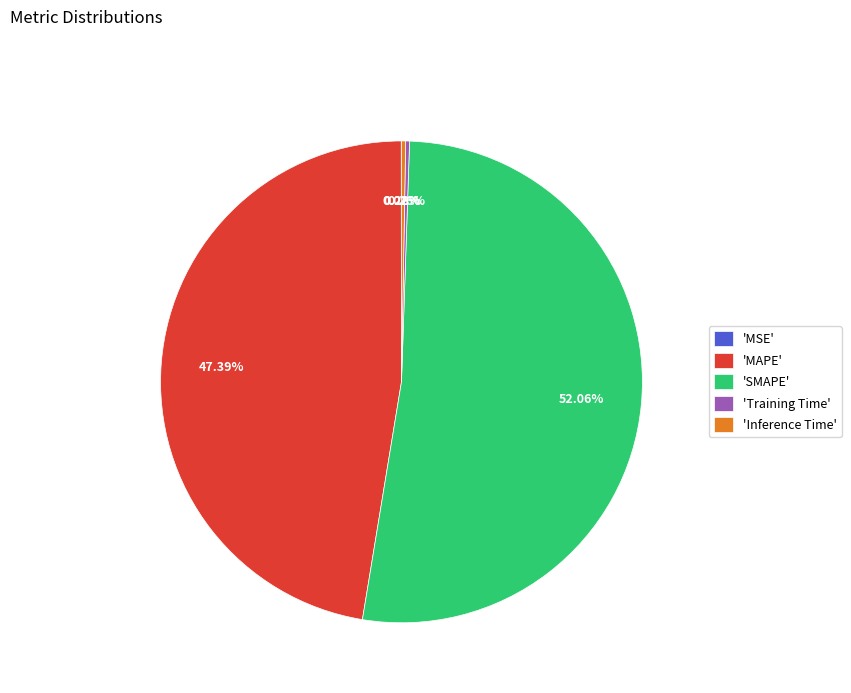

Is there any slice that represents more than half of the pie?

Yes